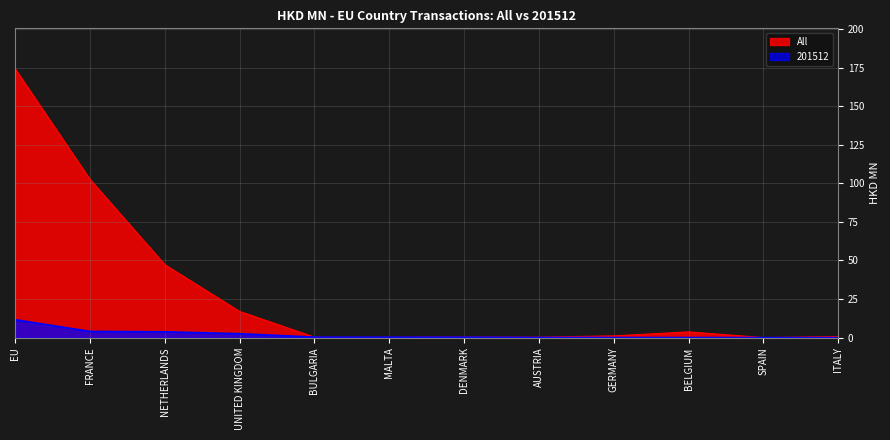

At which category is the sum across all series the highest?

EU